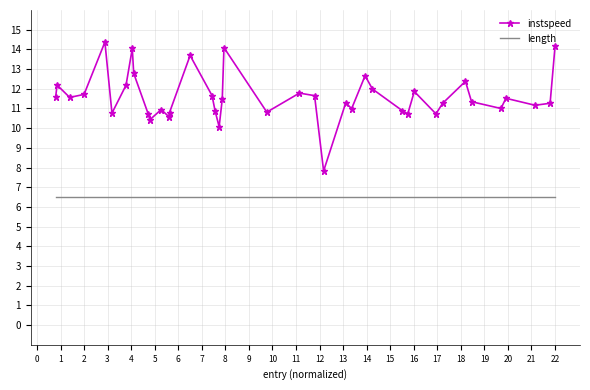

True or false: instspeed and length cross at least once.

False